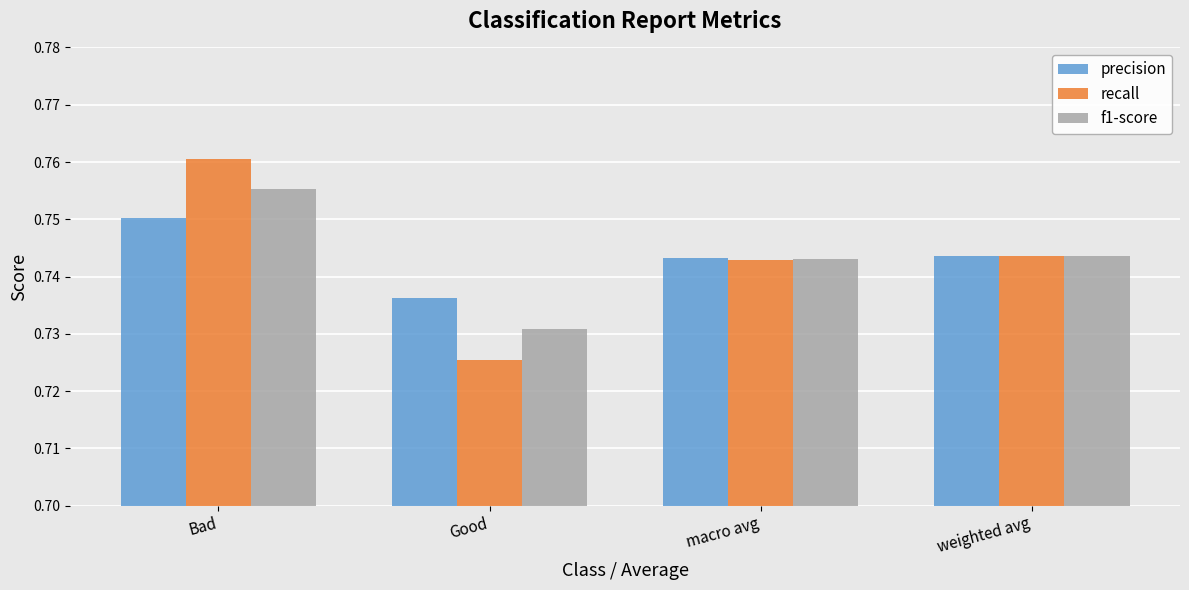

Is it true that precision equals 0.3 at macro avg?

False